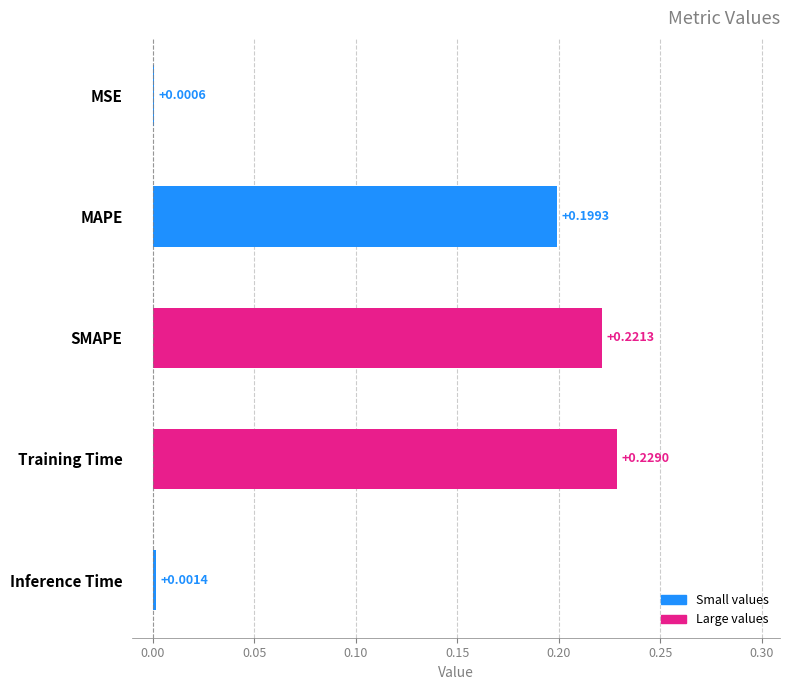

What is the sum of all values?

0.7